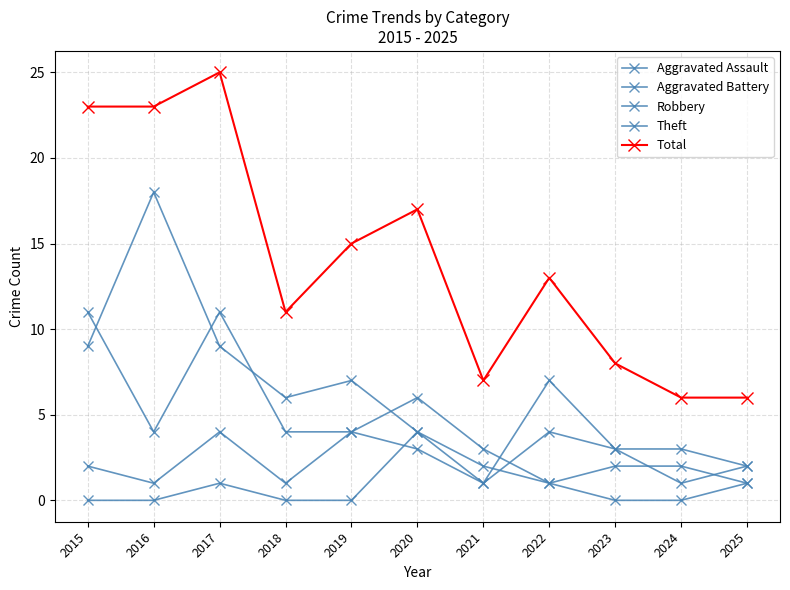

Reading left to right, what are all the values shown in this chart?

Aggravated Assault: 0	0	1	0	0	4	2	1	0	0	1
Aggravated Battery: 2	1	4	1	4	3	1	4	3	1	2
Robbery: 11	4	11	4	4	6	3	1	2	2	1
Theft: 9	18	9	6	7	4	1	7	3	3	2
Total: 23	23	25	11	15	17	7	13	8	6	6